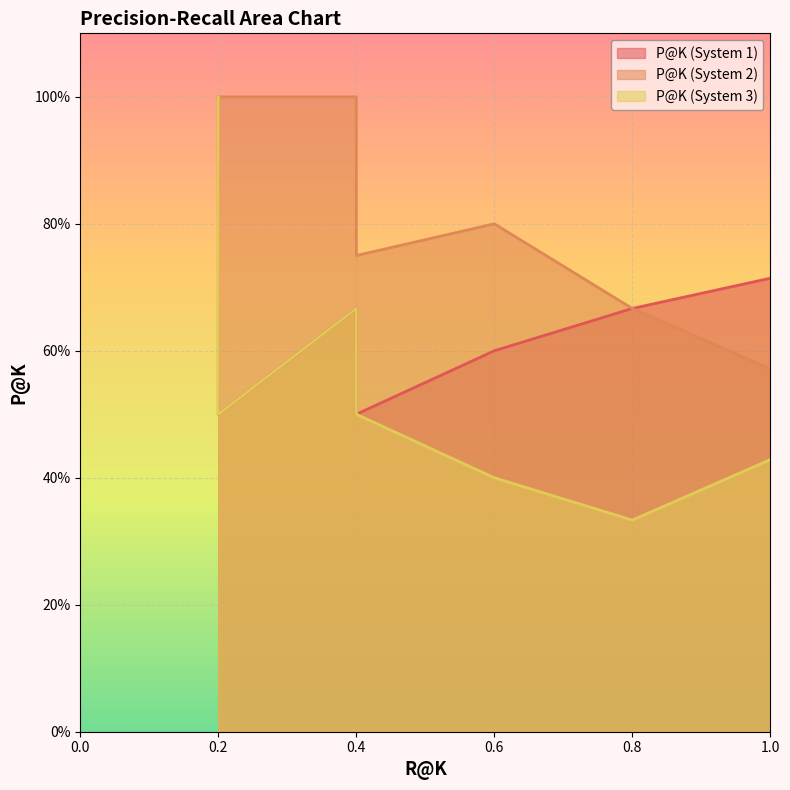

At which category is the sum across all series the highest?

0.2